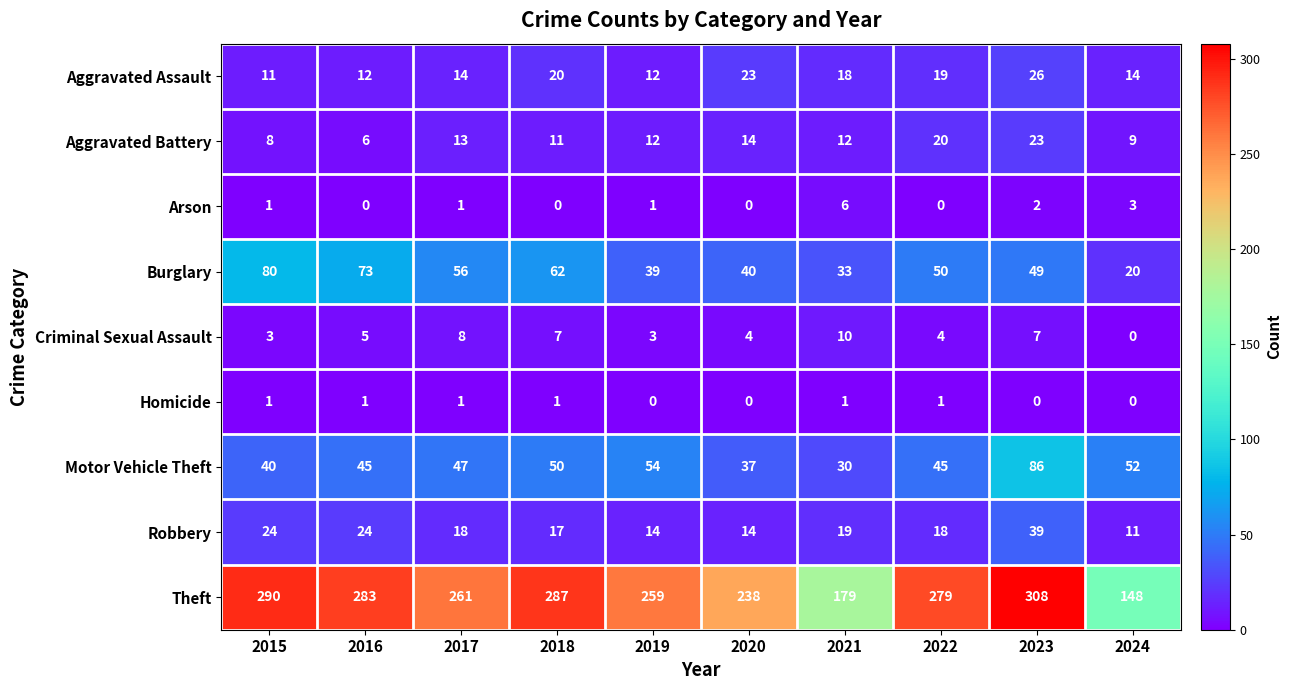

Which series has the largest total across all categories?

Theft